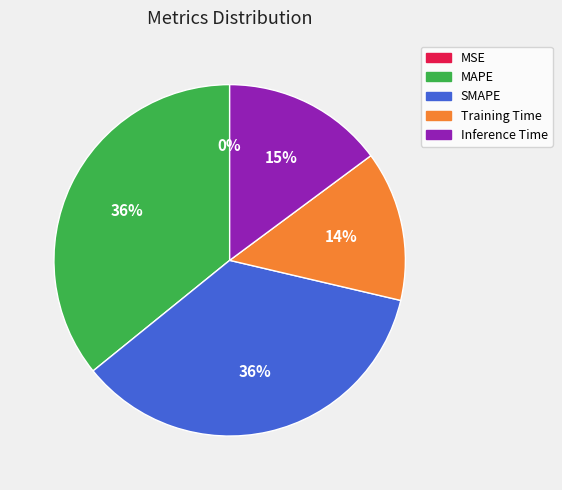

To the nearest percent, what is the average slice percentage?

20%